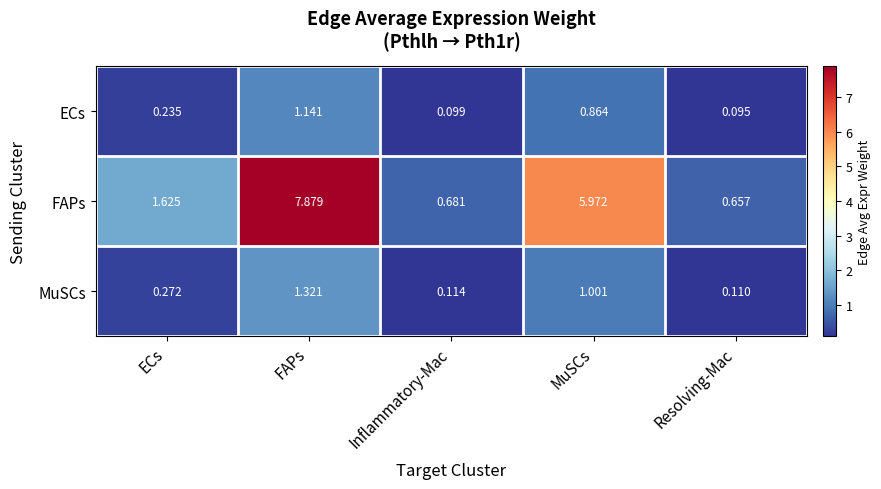

Which category has the highest value in the ECs series?

FAPs